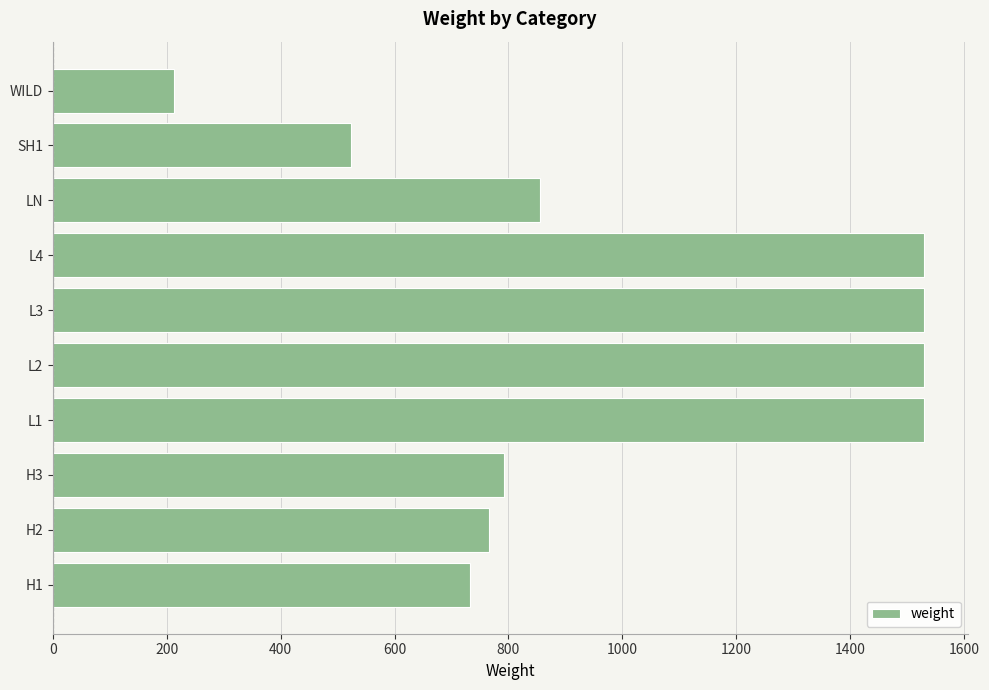

Which category has the lowest value across all series?

WILD